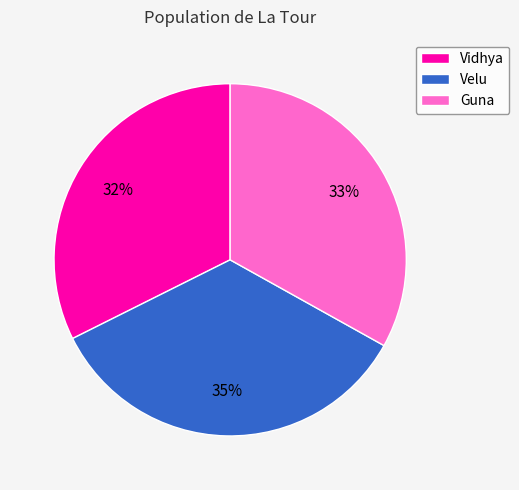

Combined, do Velu and Vidhya account for over 50%?

Yes